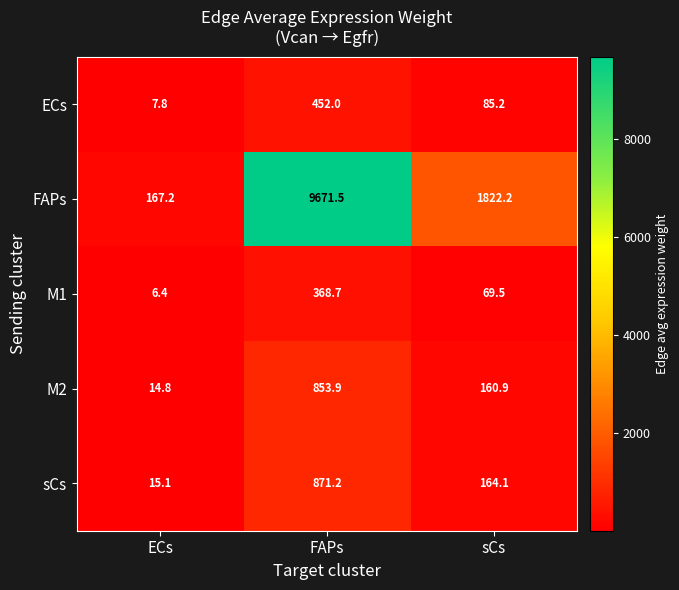

Is the value of M2 at sCs greater than the value of ECs at FAPs?

No